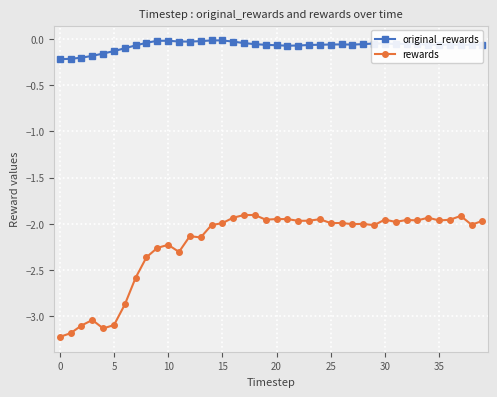

What is the average value of the rewards series?

-2.2